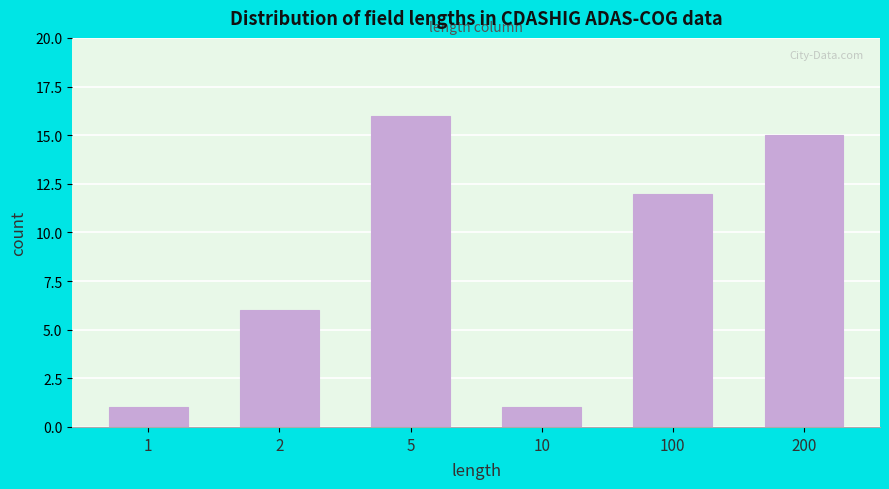

Reading left to right, extract all data points from this chart.

1=1	2=6	5=16	10=1	100=12	200=15